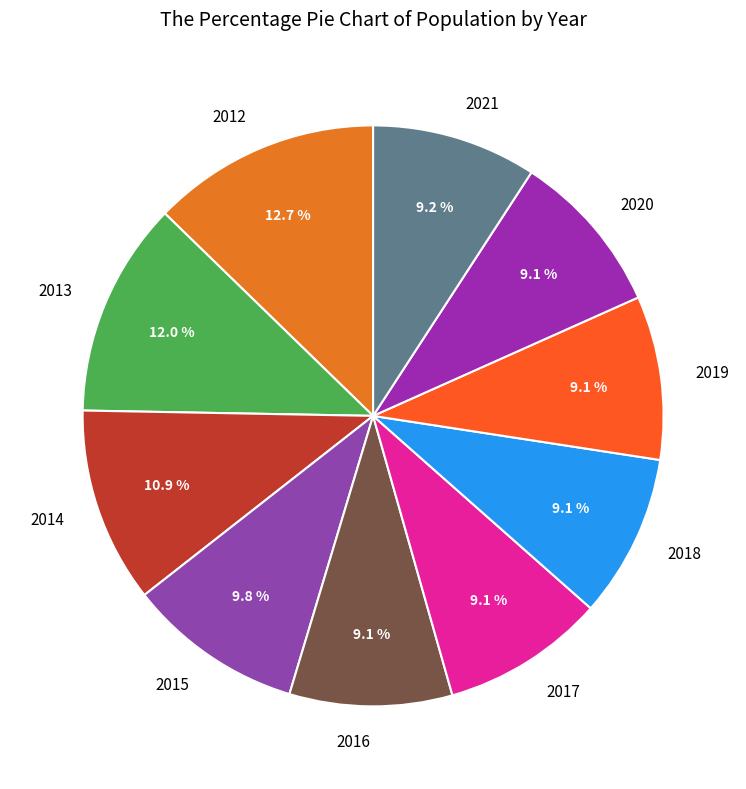

To the nearest percent, what portion does 2012 represent?

13%